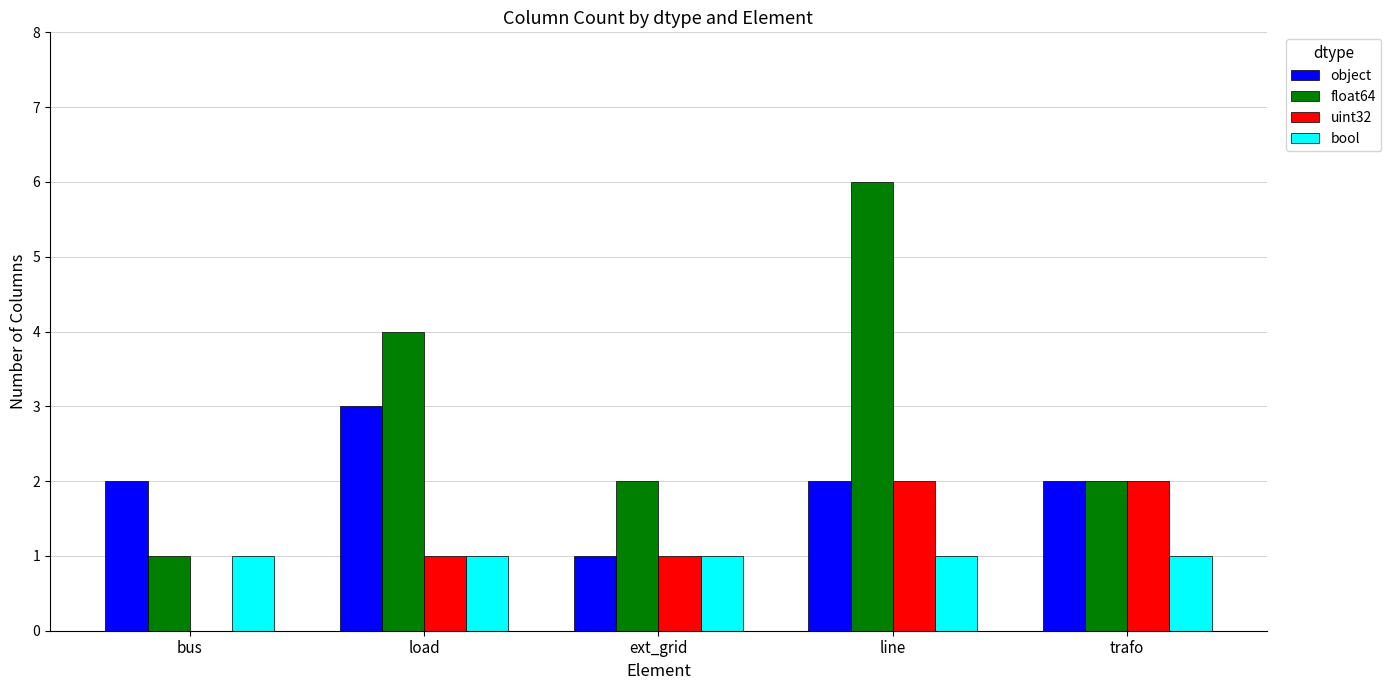

Which category has the highest value across all series?

line